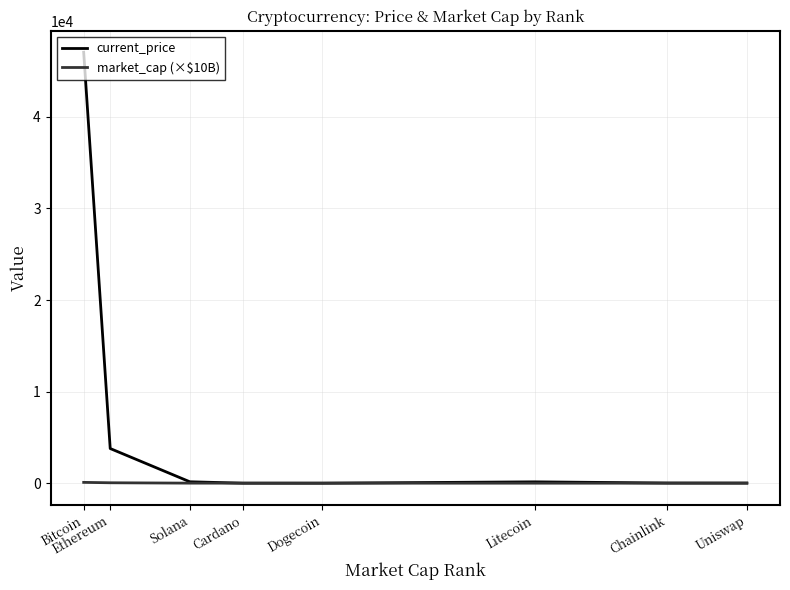

What is the maximum value shown in the chart?

47061.0